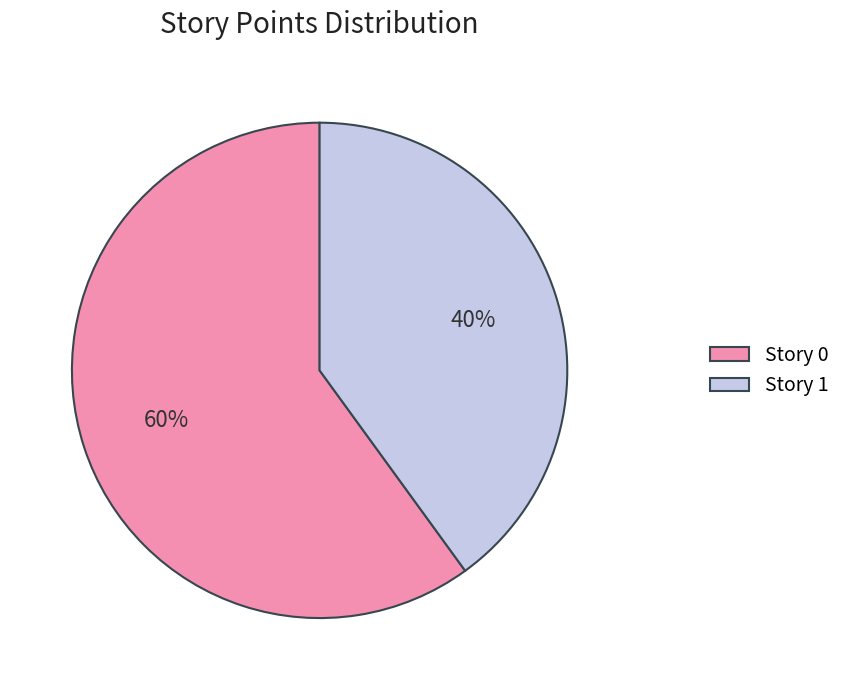

To the nearest percent, what percentage of the pie is Story 1?

40%